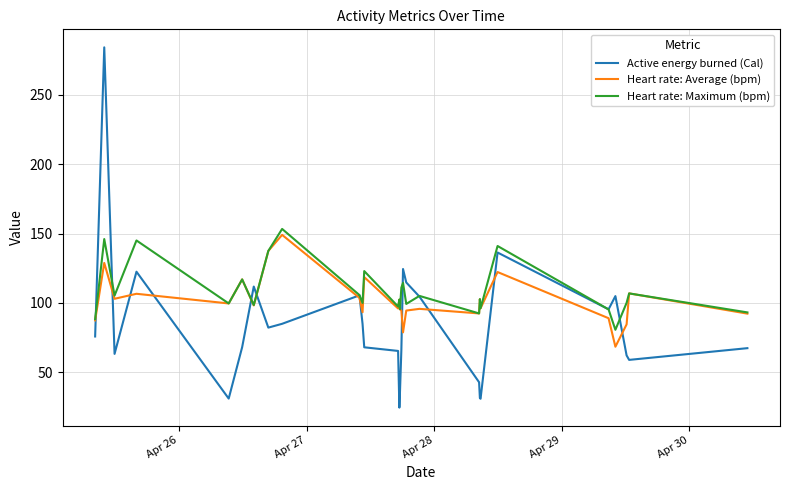

Rank the series by their maximum value, from lowest to highest.

Heart rate: Average (bpm), Heart rate: Maximum (bpm), Active energy burned (Cal)